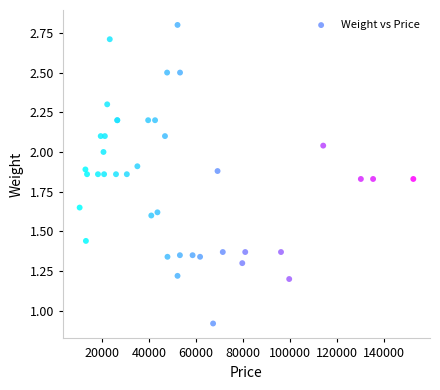

What Y value in the scatter plot is closest to 1?

0.9